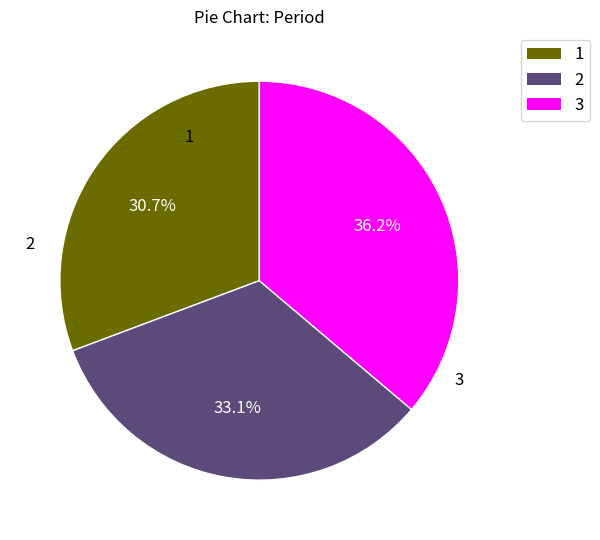

Which category has the biggest portion of the pie?

3